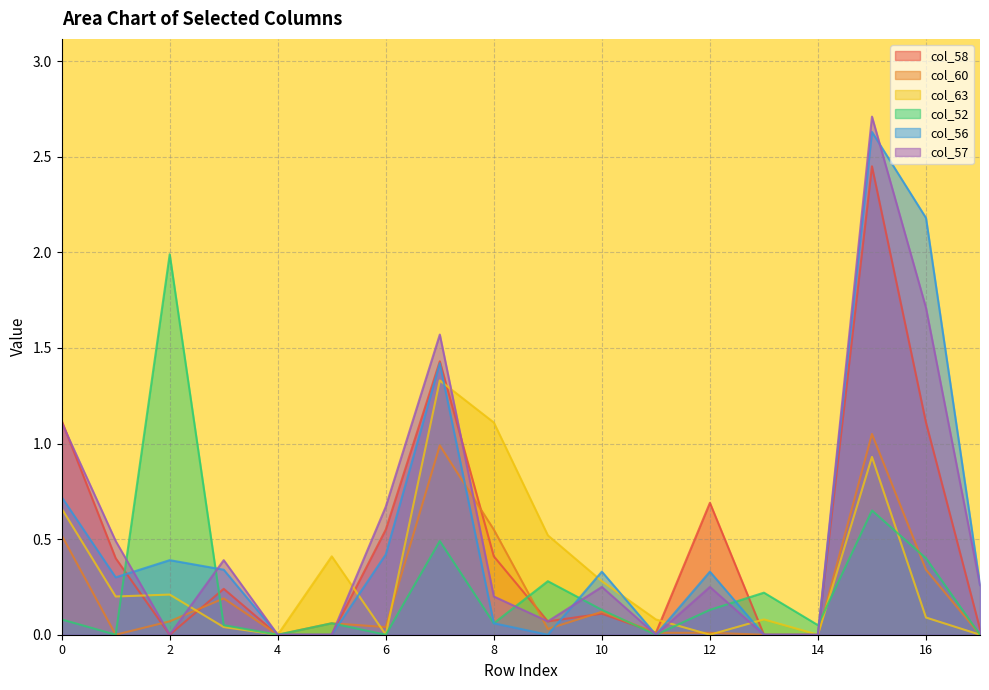

True or false: col_63 has a value of 0.6 at 6.

False